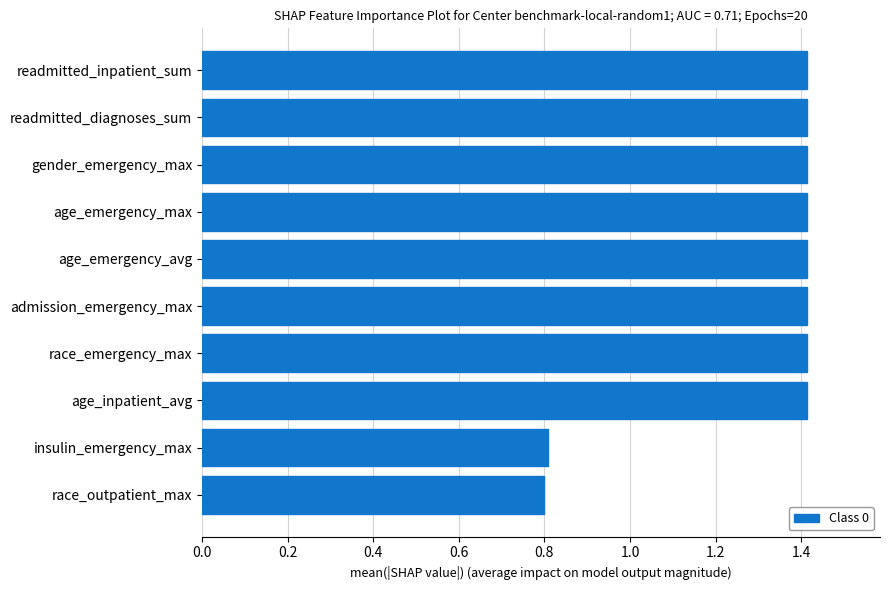

The chart shows a value of 1.4 at age_emergency_max. True or false?

True